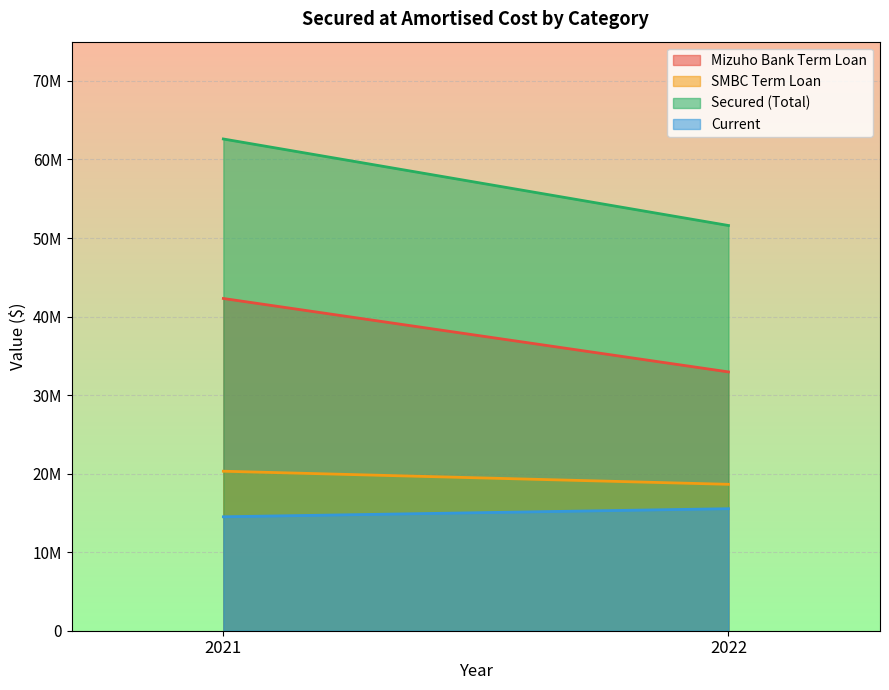

What is the highest value of the Secured (Total) series?

62609284